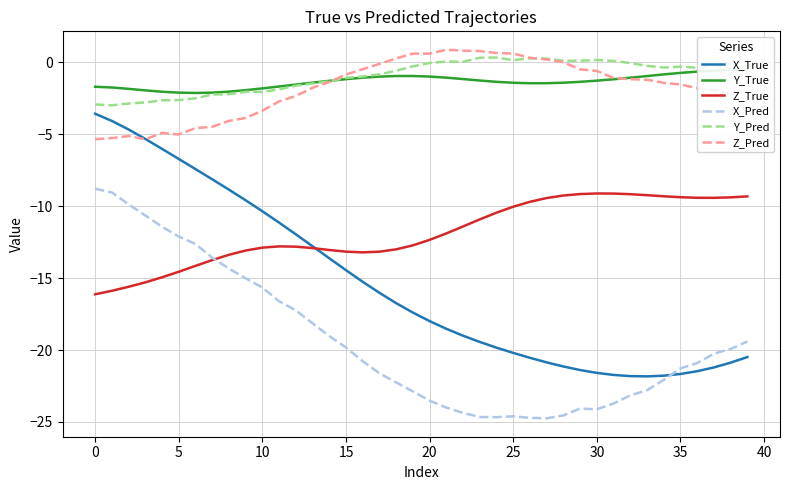

True or false: Z_True has a value of -9.3 at 39.

True